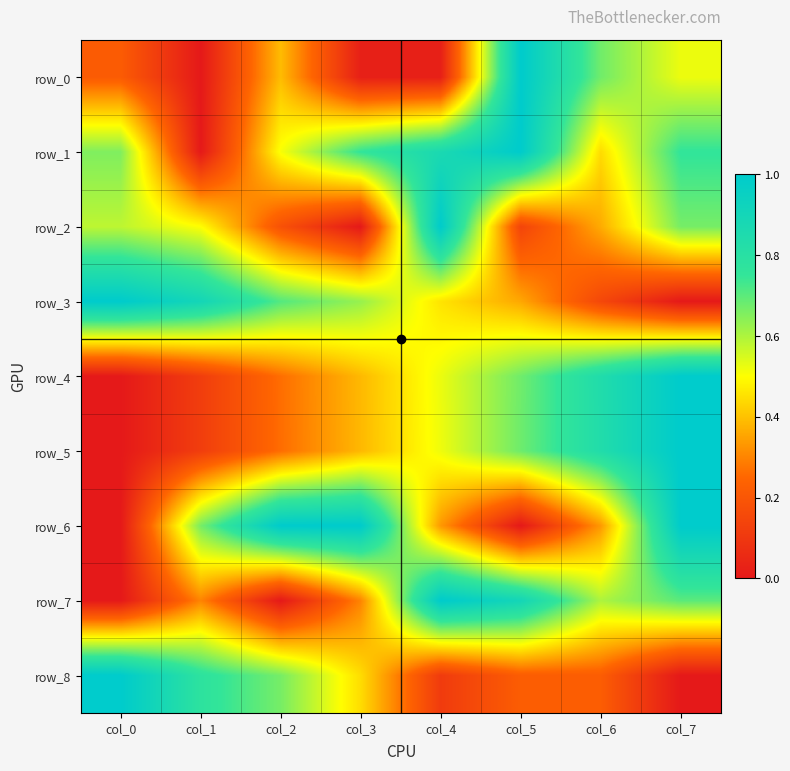

Is the value of row_5 at col_1 greater than the value of row_4 at col_5?

No